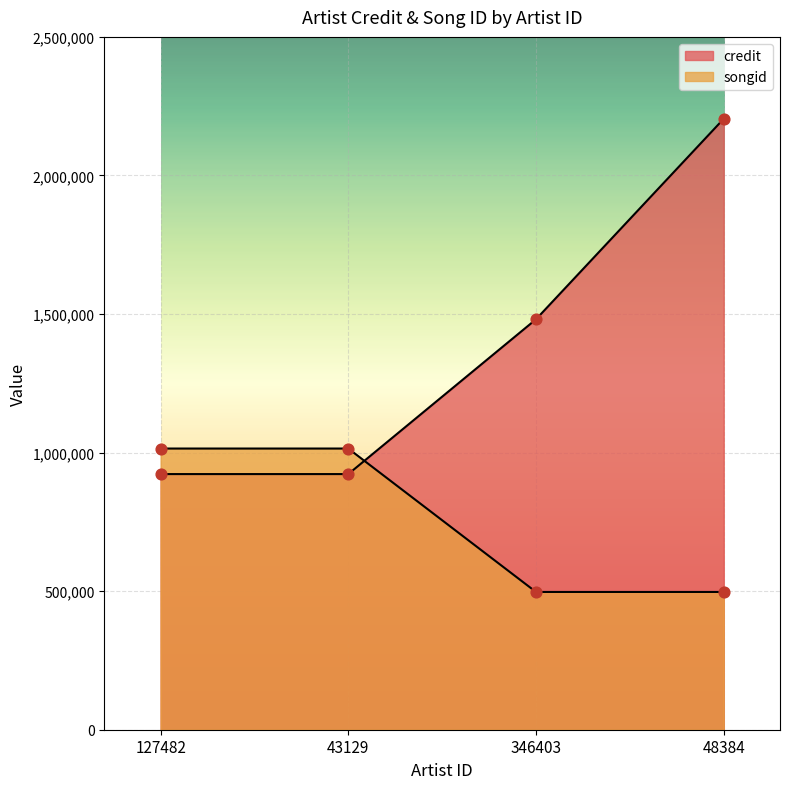

Which series has the widest spread of Y values?

credit